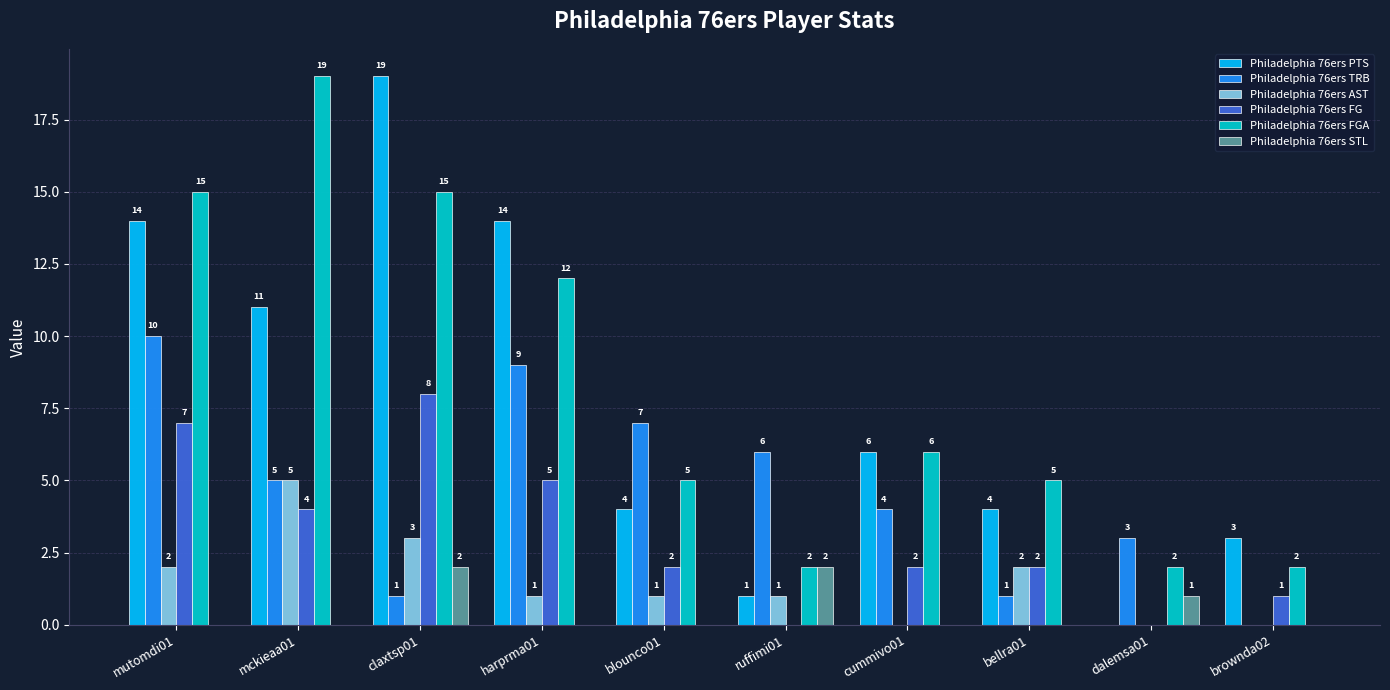

Between harprma01 and cummivo01, which series saw the biggest shift?

Philadelphia 76ers PTS